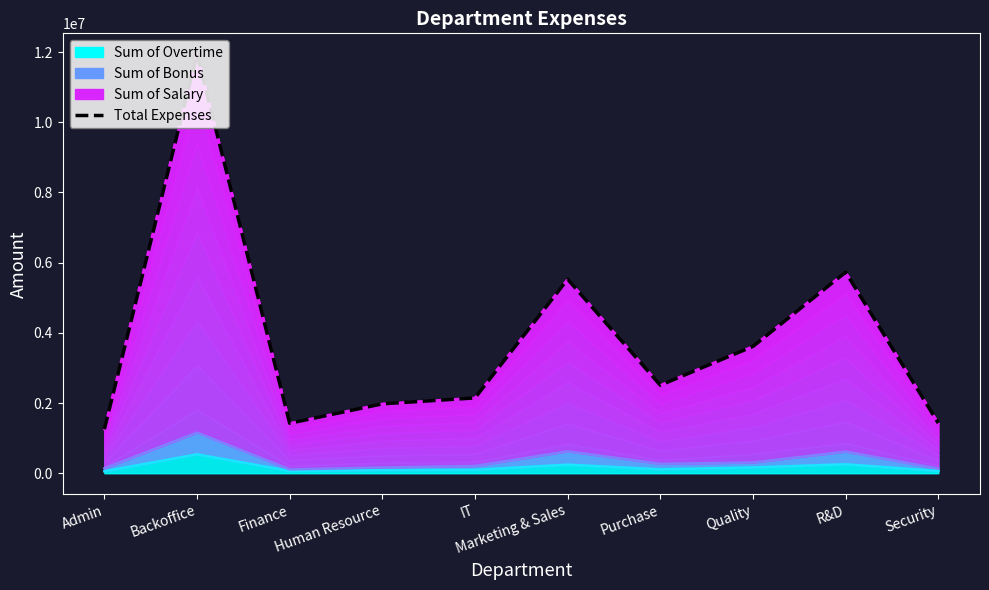

At which category does the data reach its first local valley?

Finance